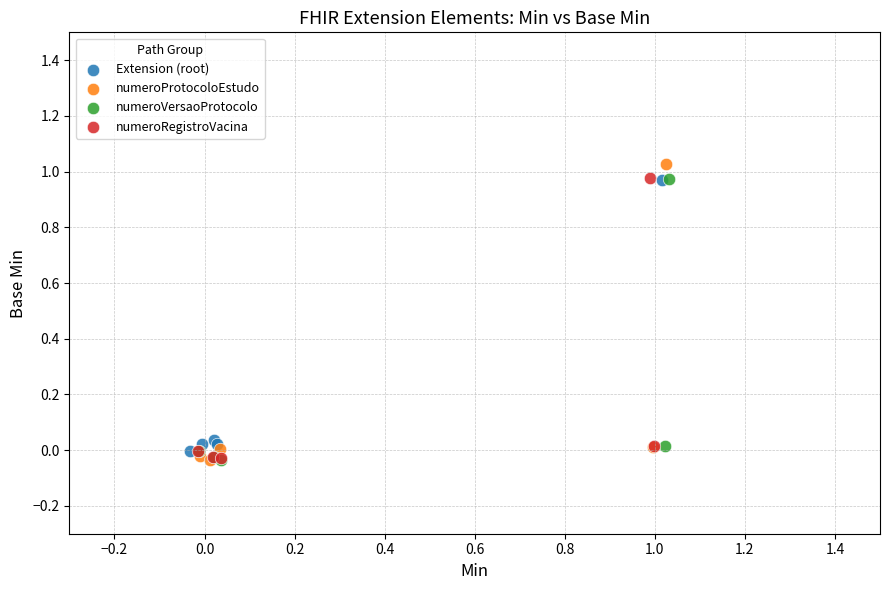

Which series has the widest spread of Y values?

numeroProtocoloEstudo